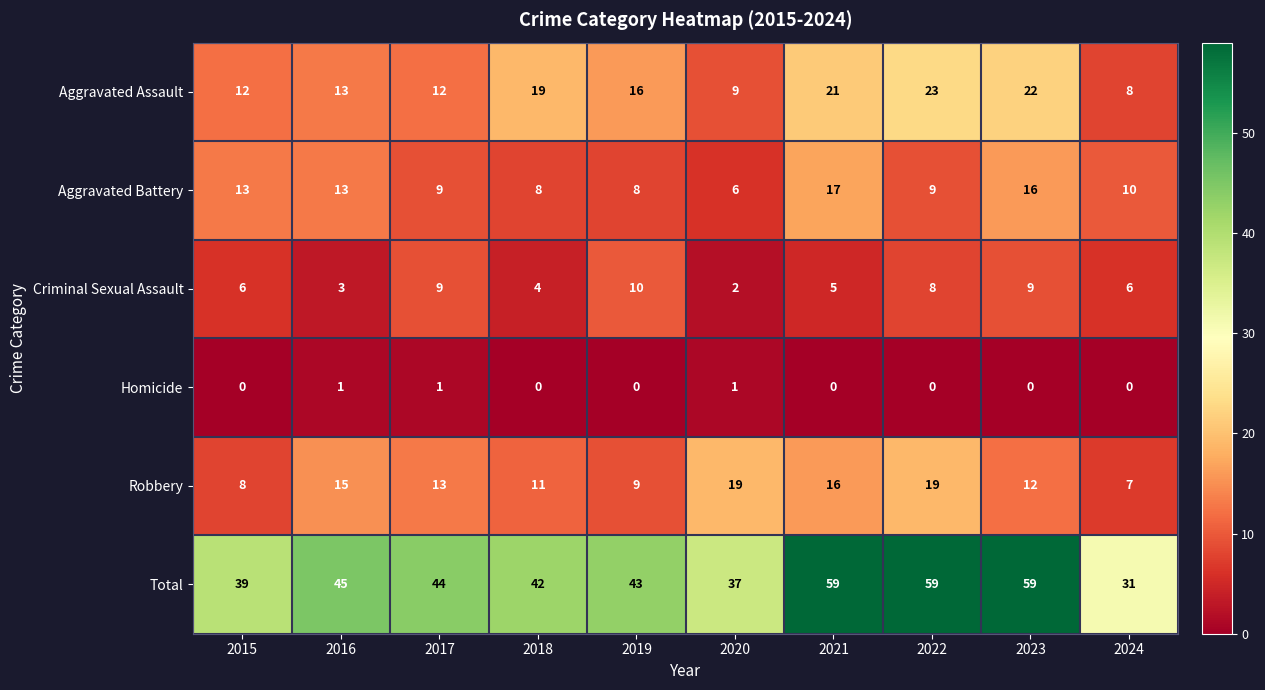

Which category has the lowest value in the Total series?

2024